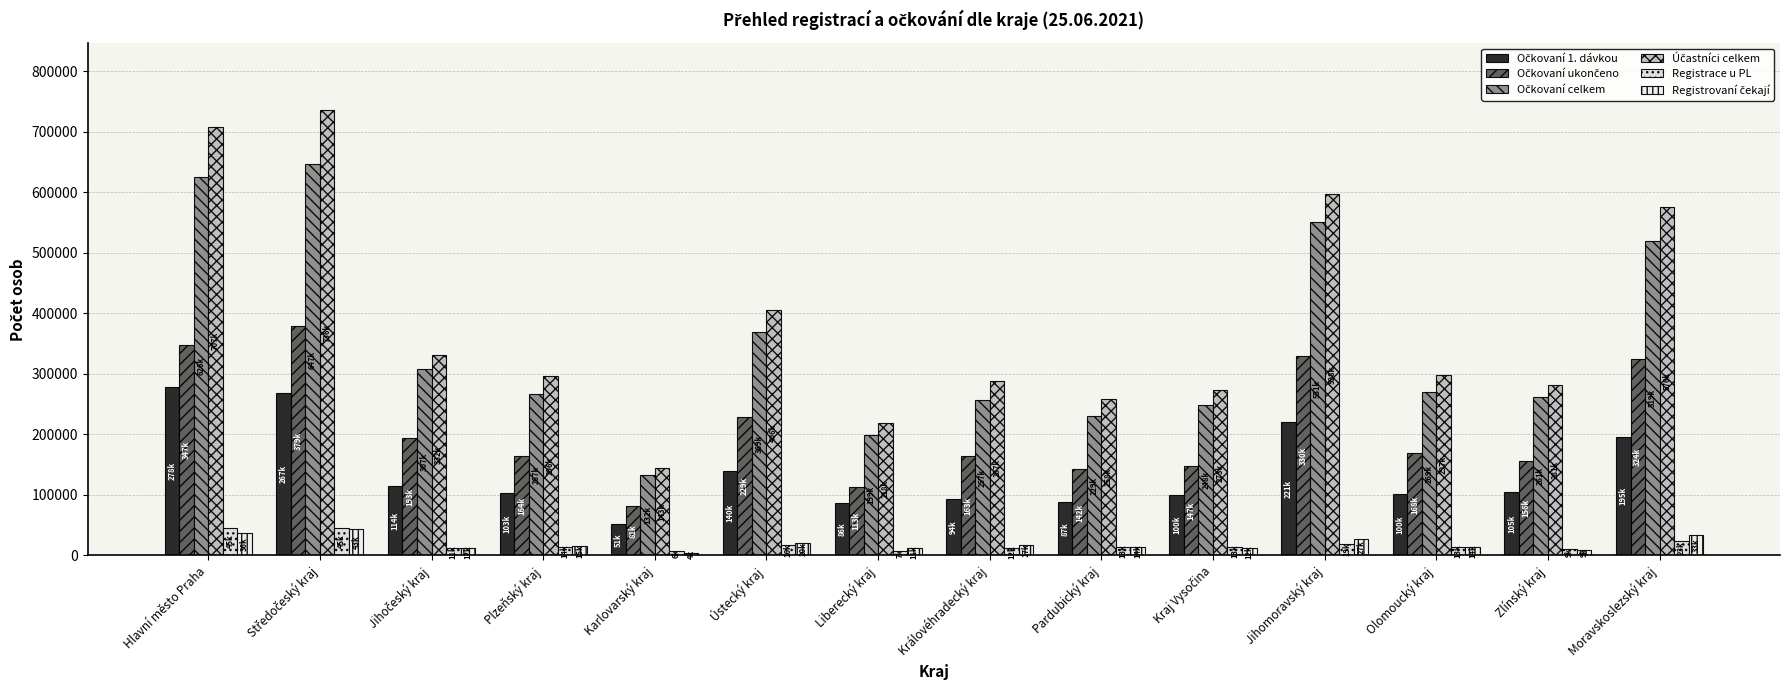

The Očkovaní 1. dávkou series shows 73323 at Karlovarský kraj. True or false?

False